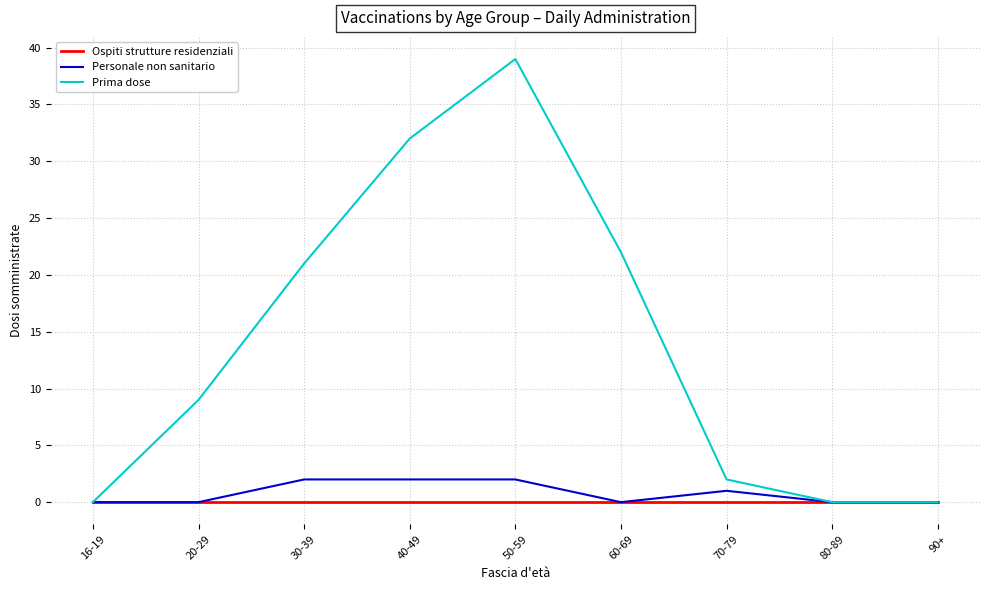

The value of Personale non sanitario at 16-19 is 0. True or false?

True